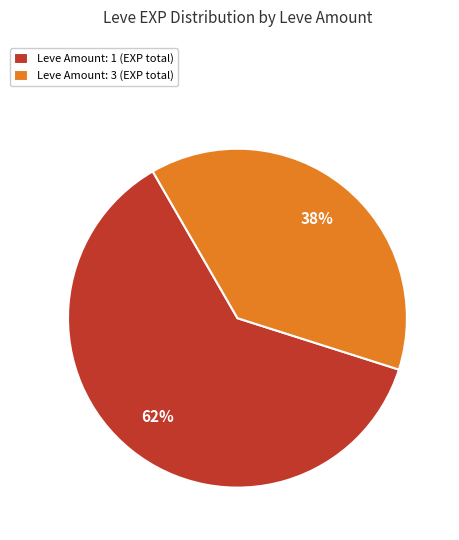

What is the largest slice in the pie chart?

Leve Amount: 1 (EXP total)